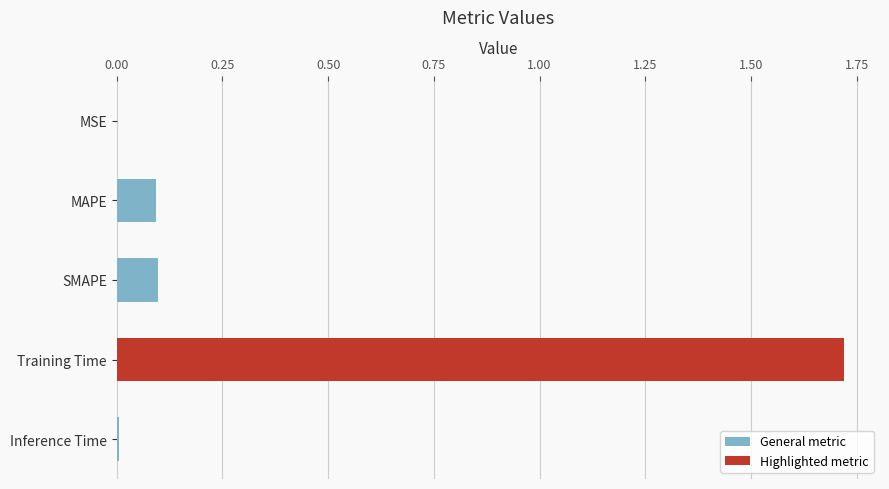

Between Training Time and SMAPE, which is larger?

Training Time